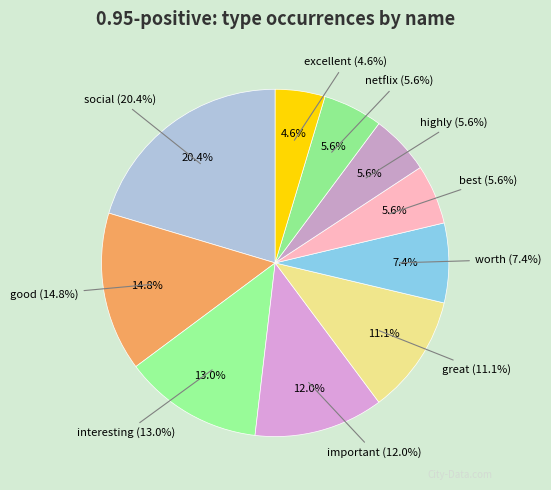

Do excellent and social together represent more than half of the pie?

No